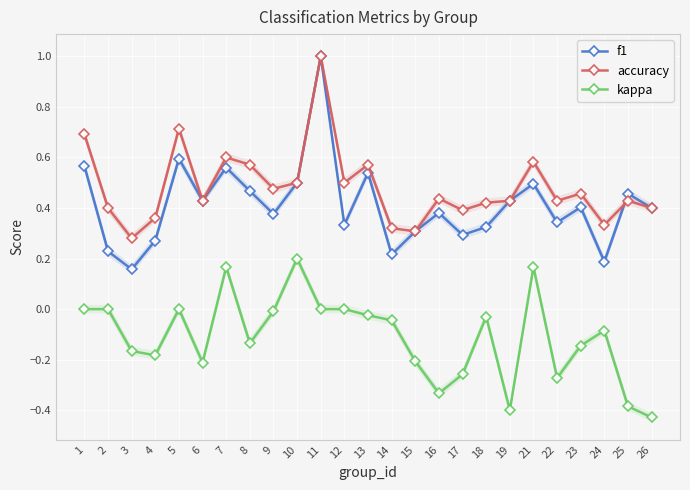

Where is the first local minimum for accuracy?

3